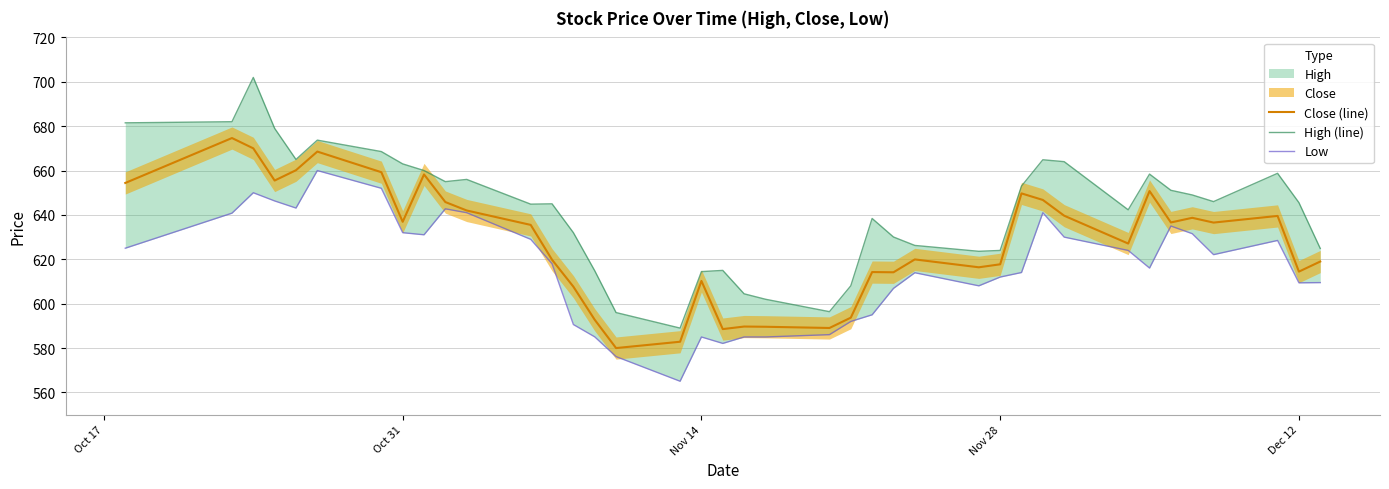

What is the lowest value of the Close (line) series?

580.0